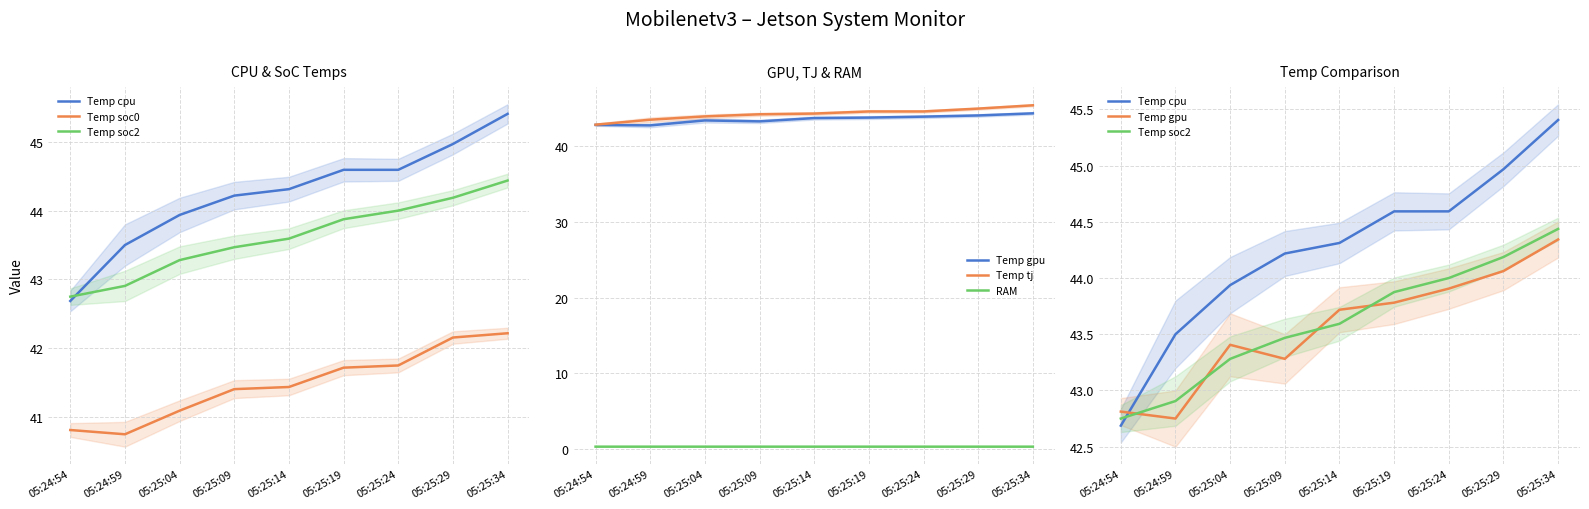

At which category does RAM reach its first local peak?

05:25:04